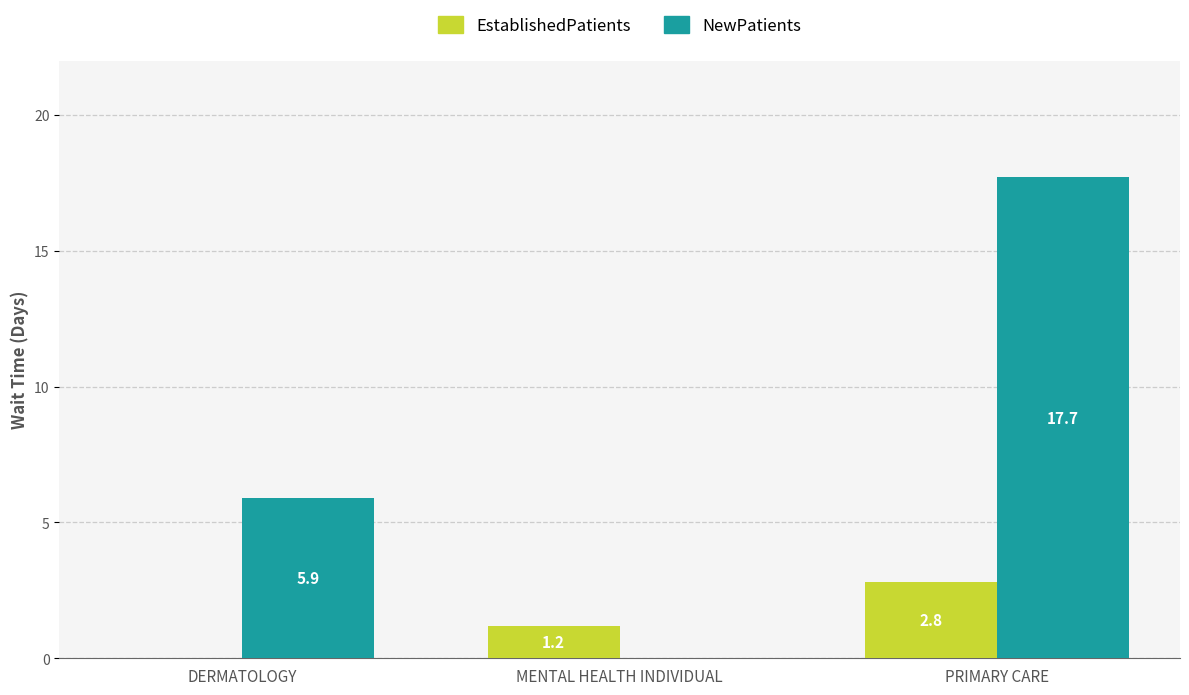

How many groups of bars are there?

3